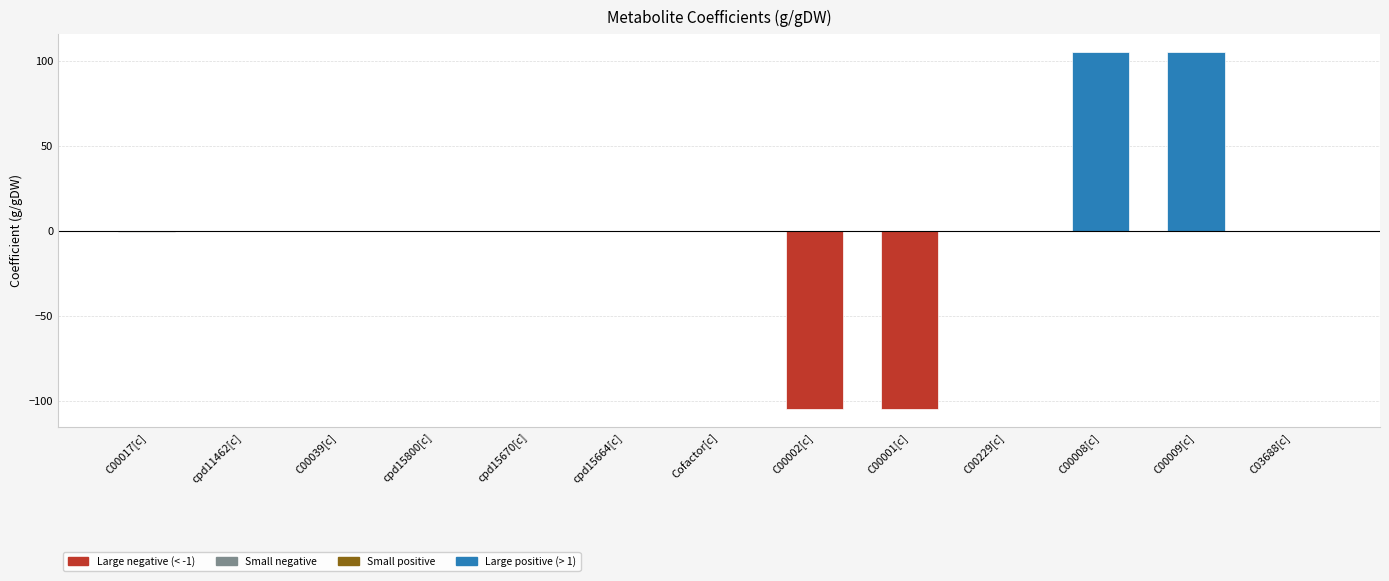

What is the greatest value displayed?

105.0